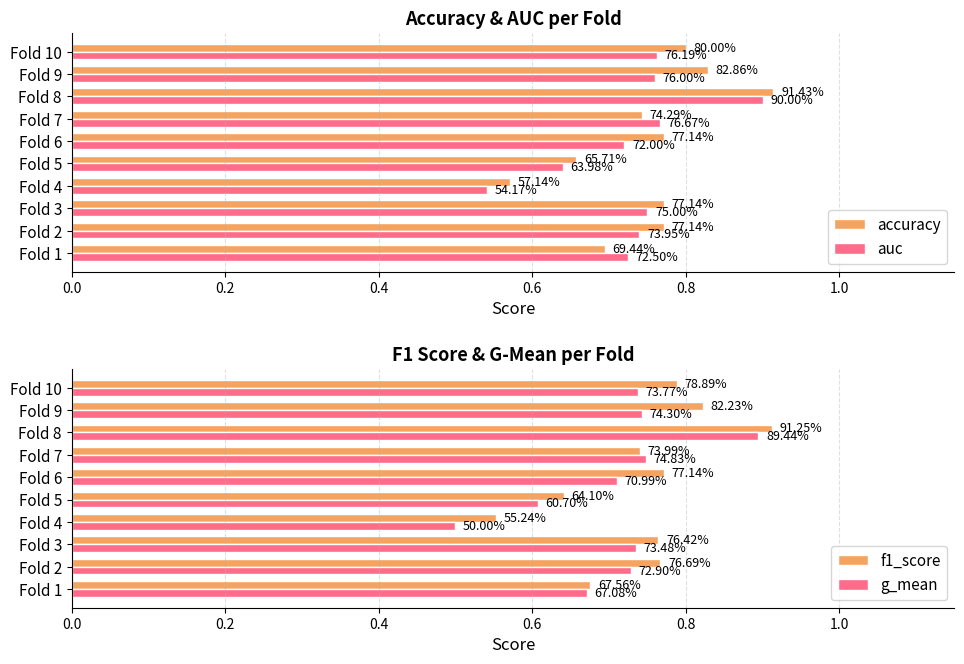

How many bars are there in total?

40